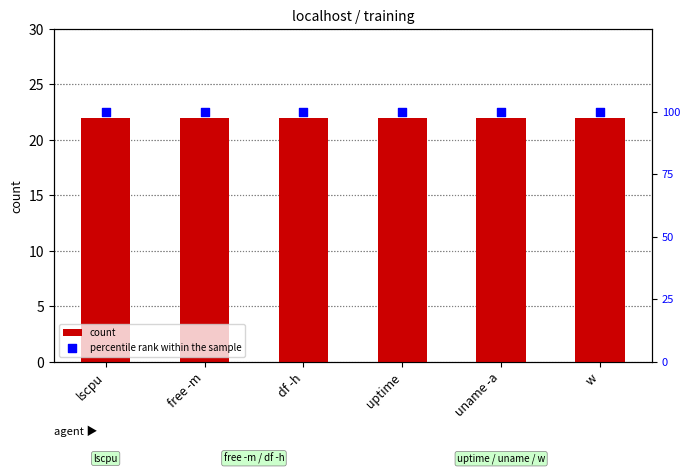

Which series has the largest total across all categories?

percentile rank within the sample